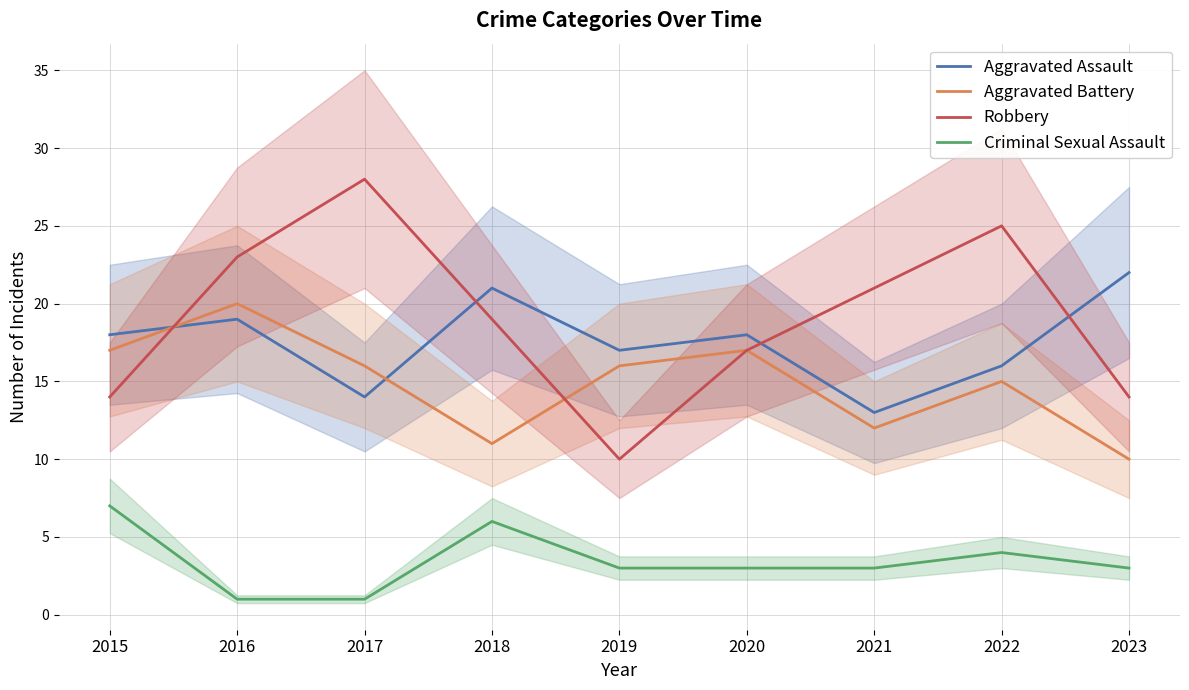

What is the sum of the Aggravated Assault values at 2020 and 2017?

32